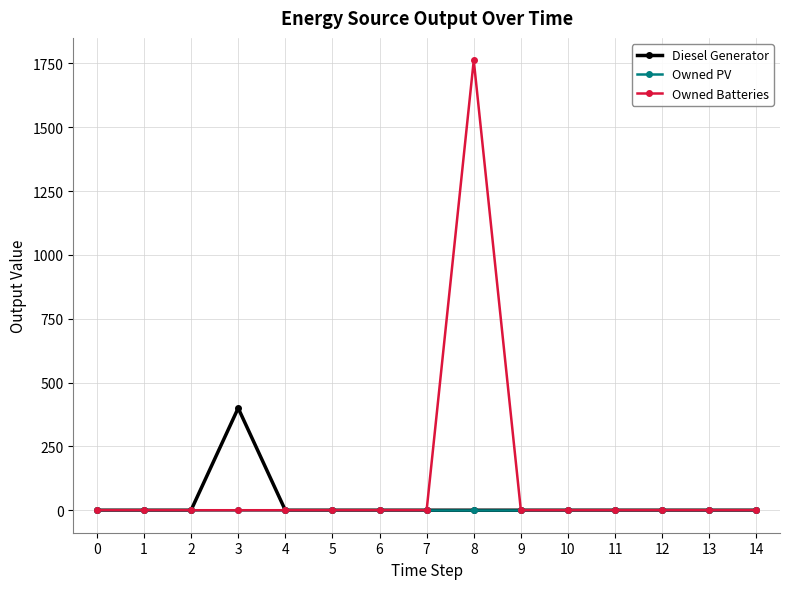

Which series has the widest spread of values?

Owned Batteries